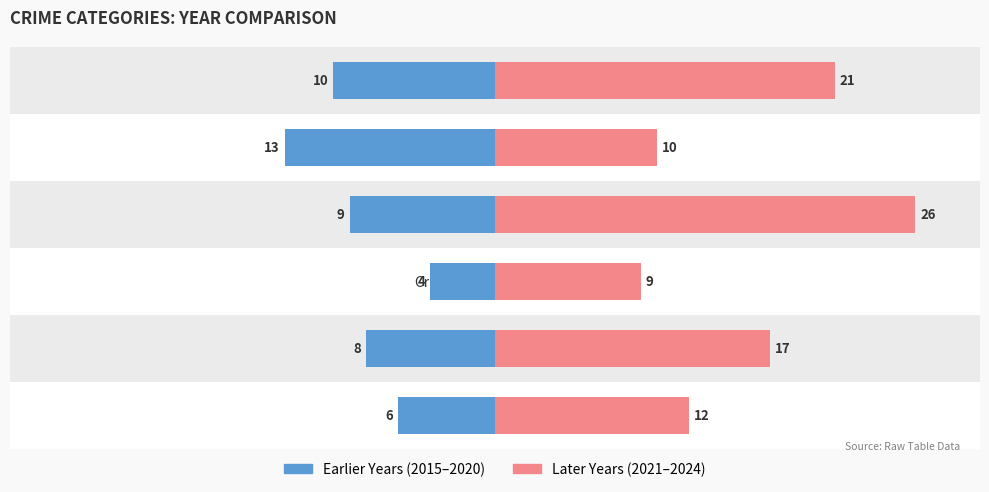

Count the number of categories in the chart.

6